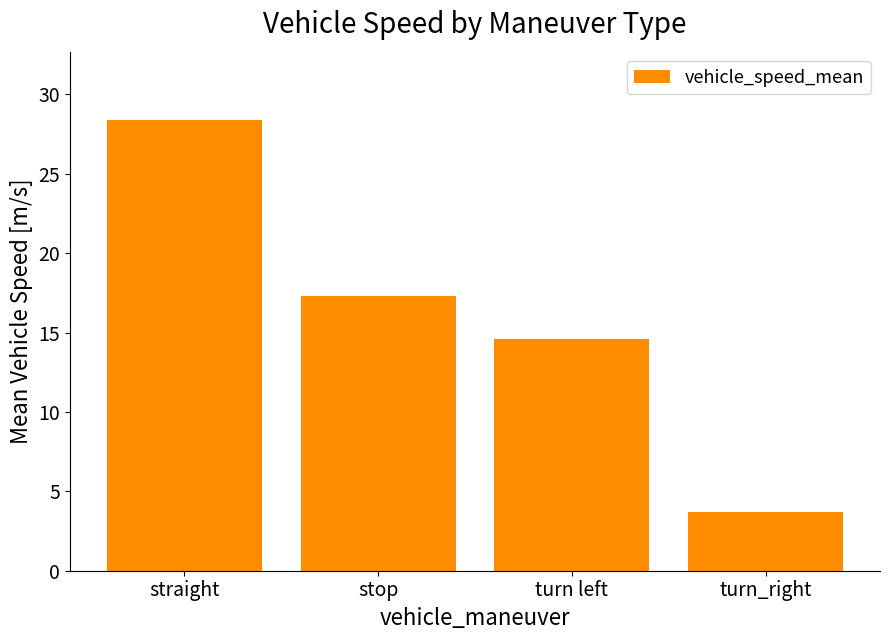

The chart shows a value of 7.3 at turn left. True or false?

False